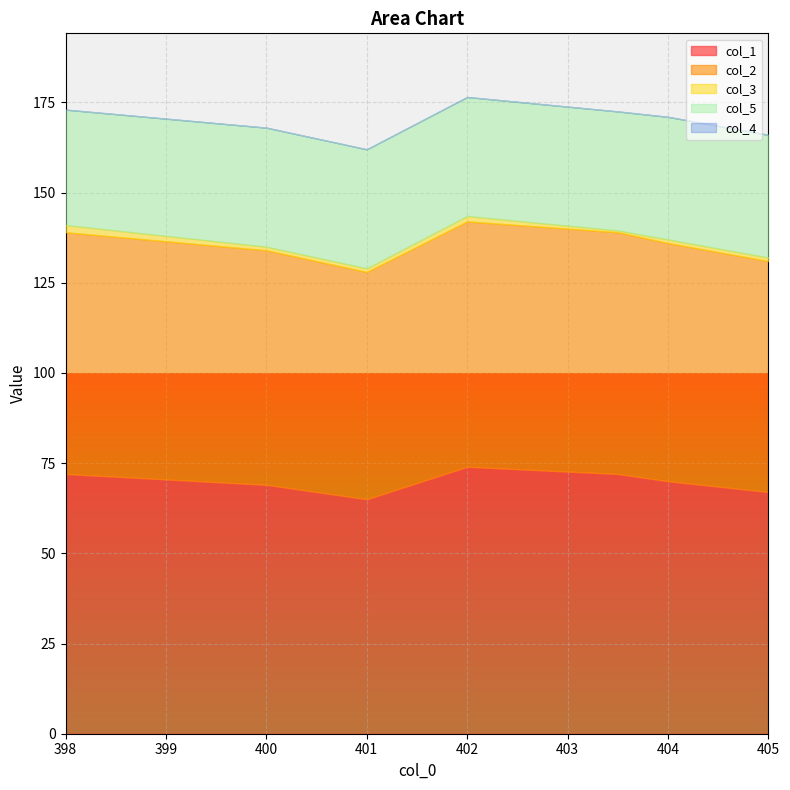

True or false: col_2 and col_3 cross at least once.

False